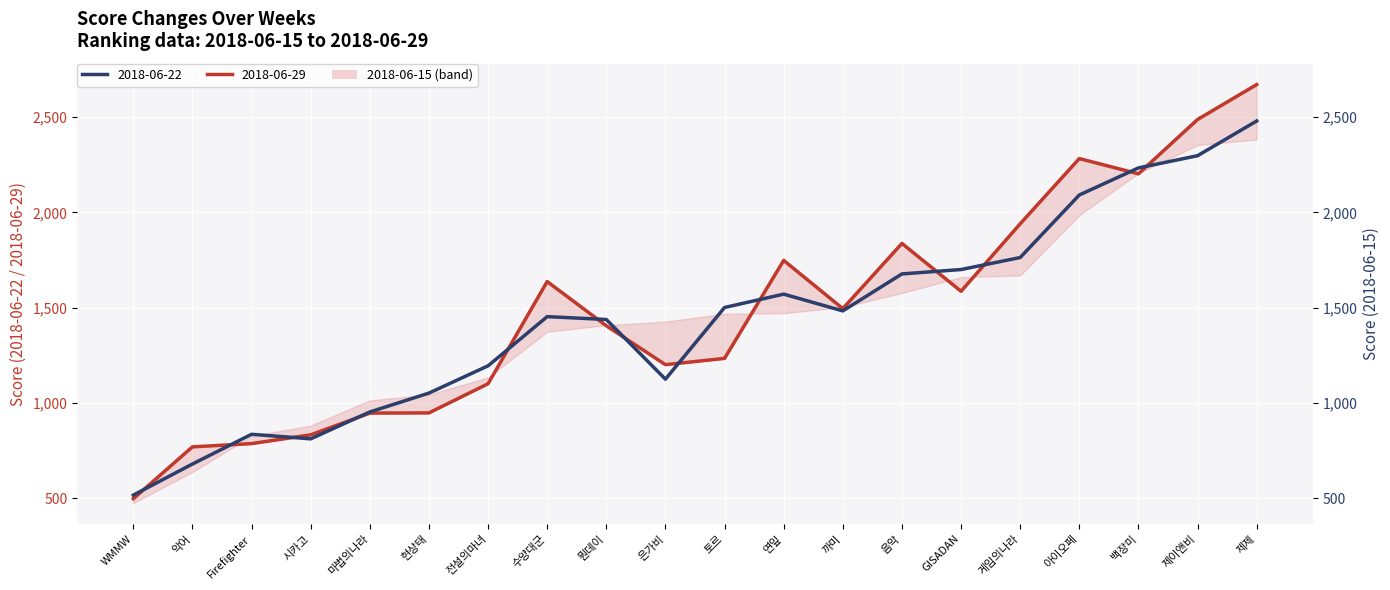

What is the value of the 2018-06-15 point at the 10th from the left?

1427